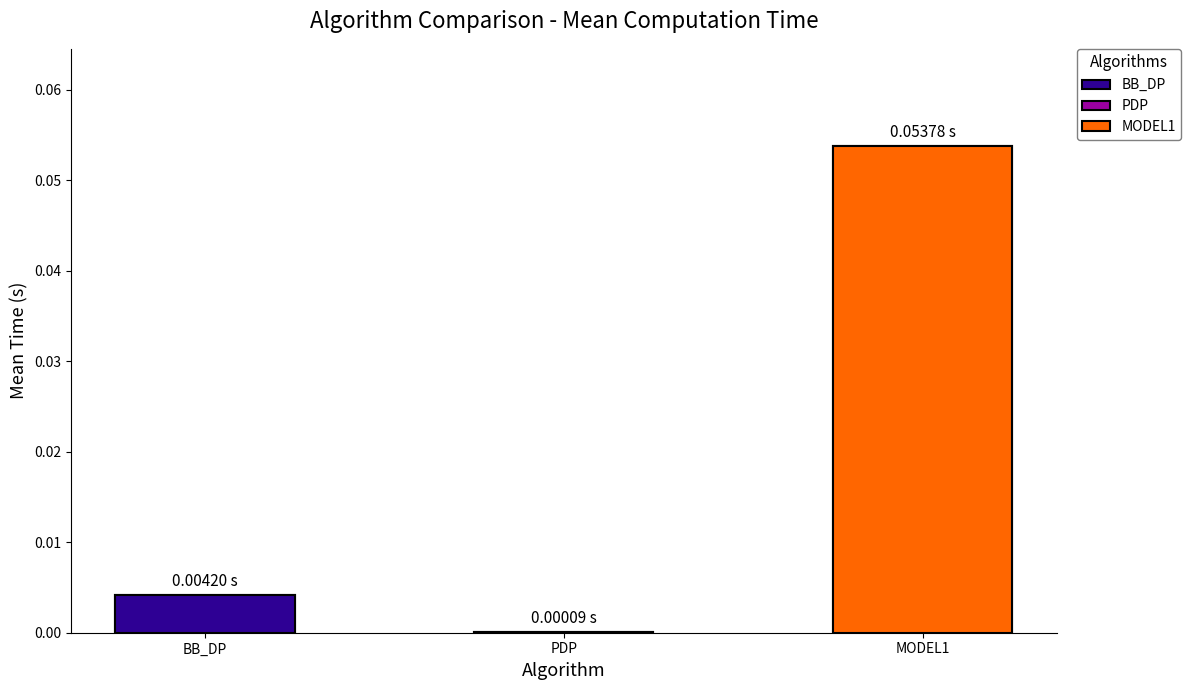

The value of PDP at 8 is 0.0. True or false?

True